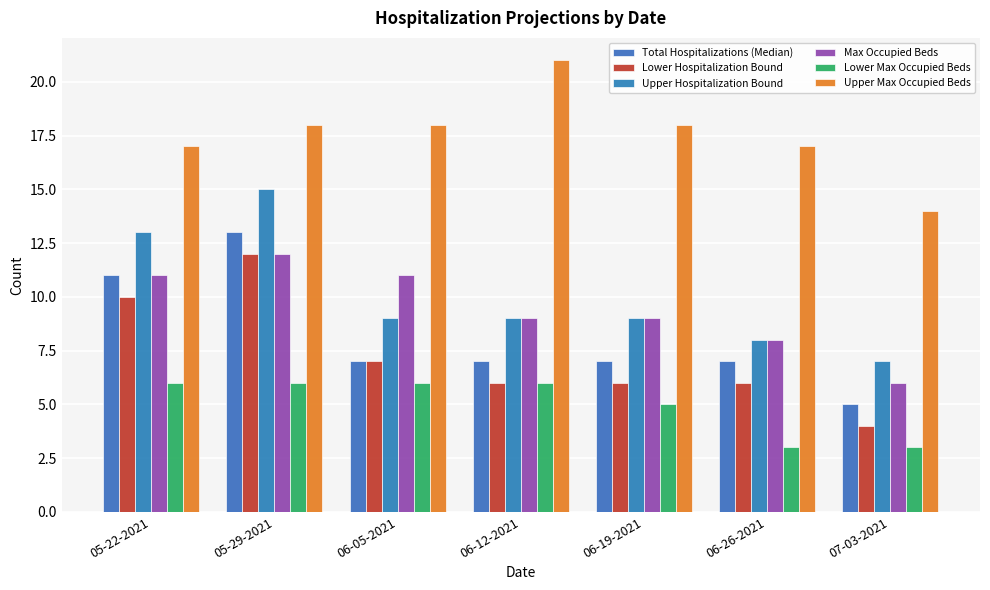

What is the approximate value of Upper Hospitalization Bound at 06-19-2021?

9